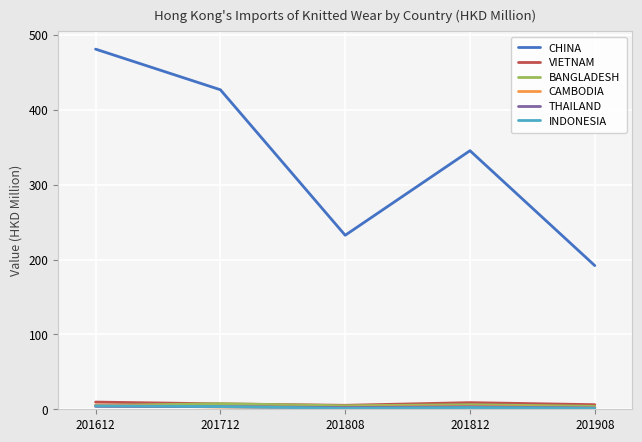

The VIETNAM series shows 9.6 at 201612. True or false?

True